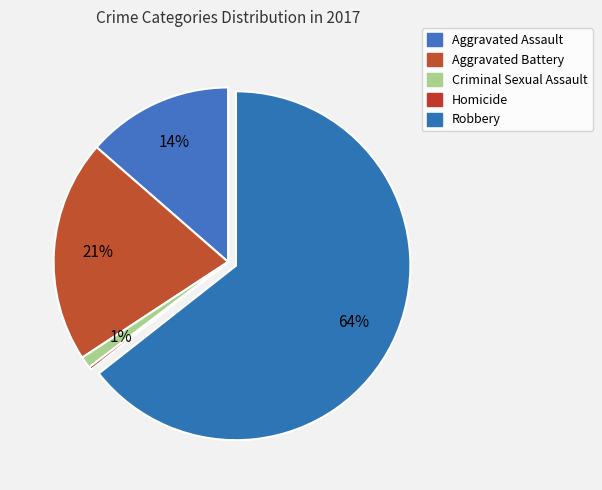

How many slices are in this pie chart?

5